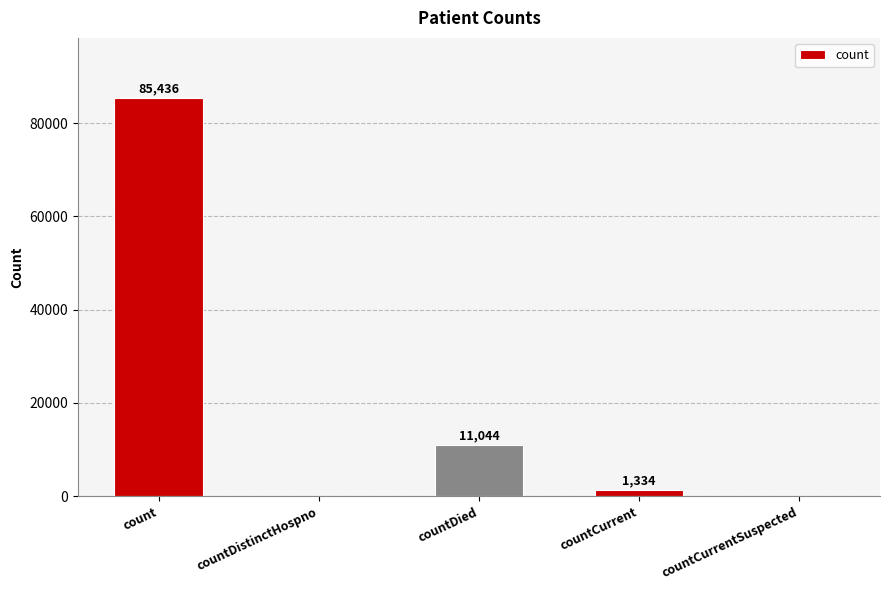

At which label does the data first exceed 1334?

count